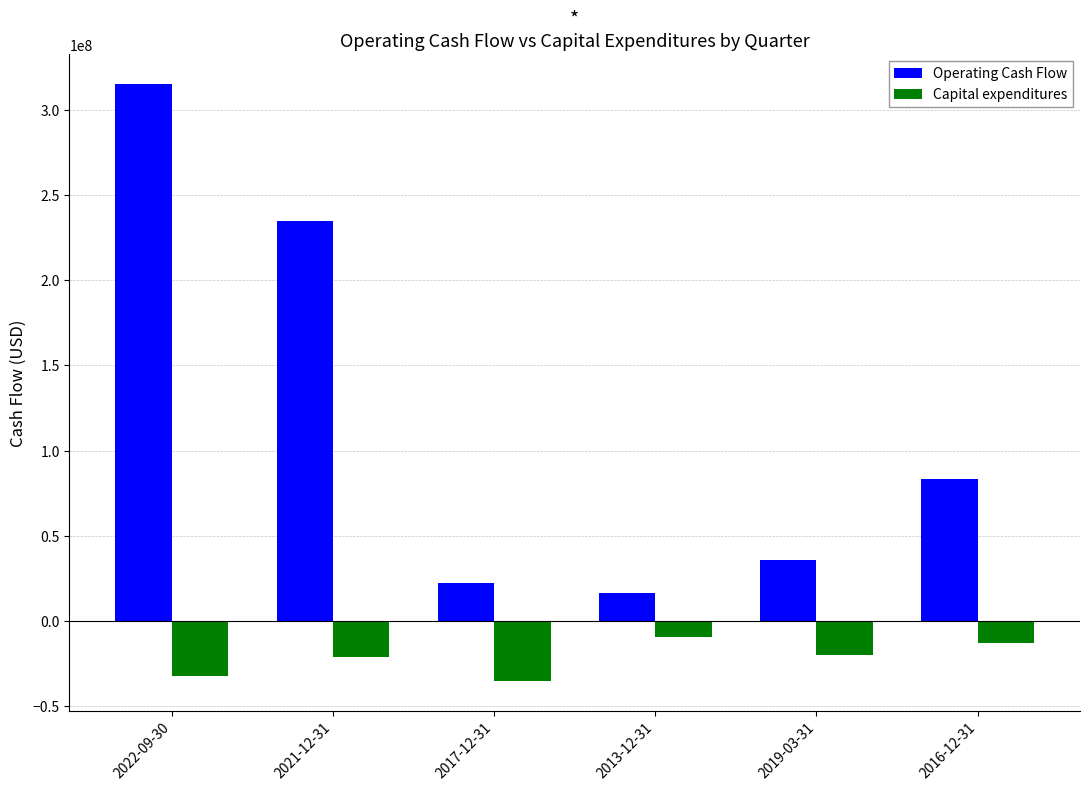

How many data points does each series have?

6